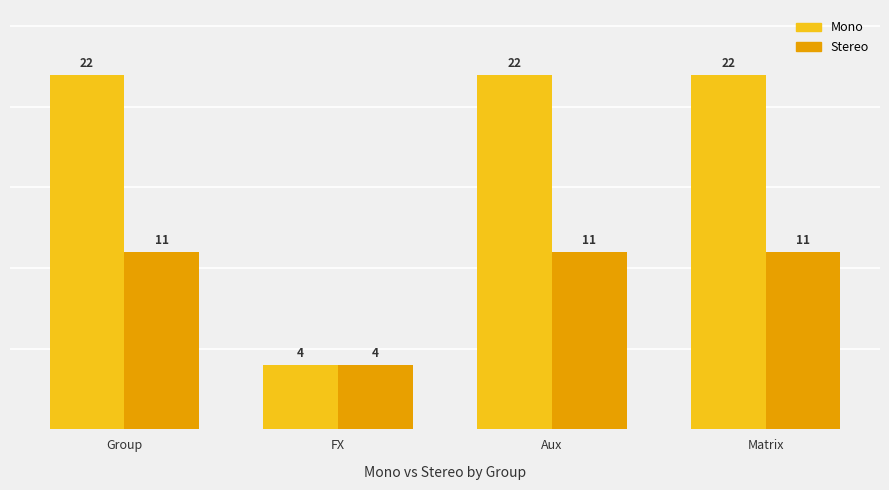

What is the sum of all Mono values?

70